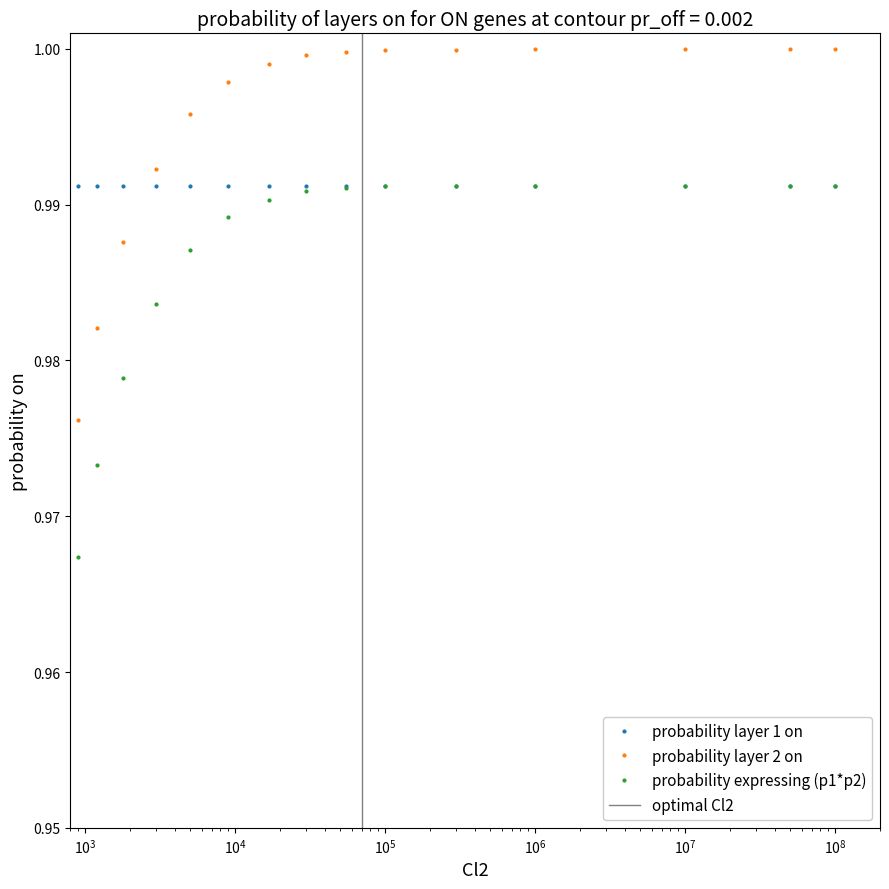

What is the average value of the probability layer 2 on series?

1.0